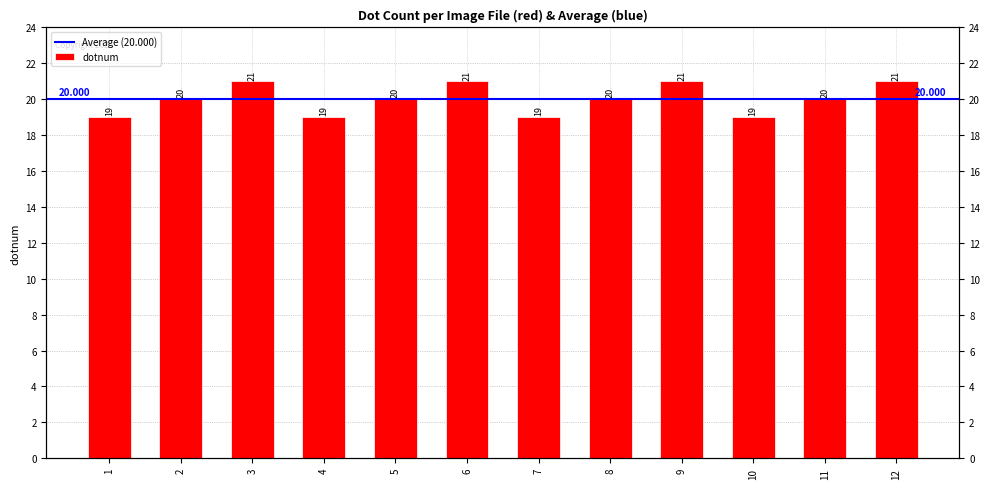

What is the ratio of the value at 4 to the value at 6?

0.9